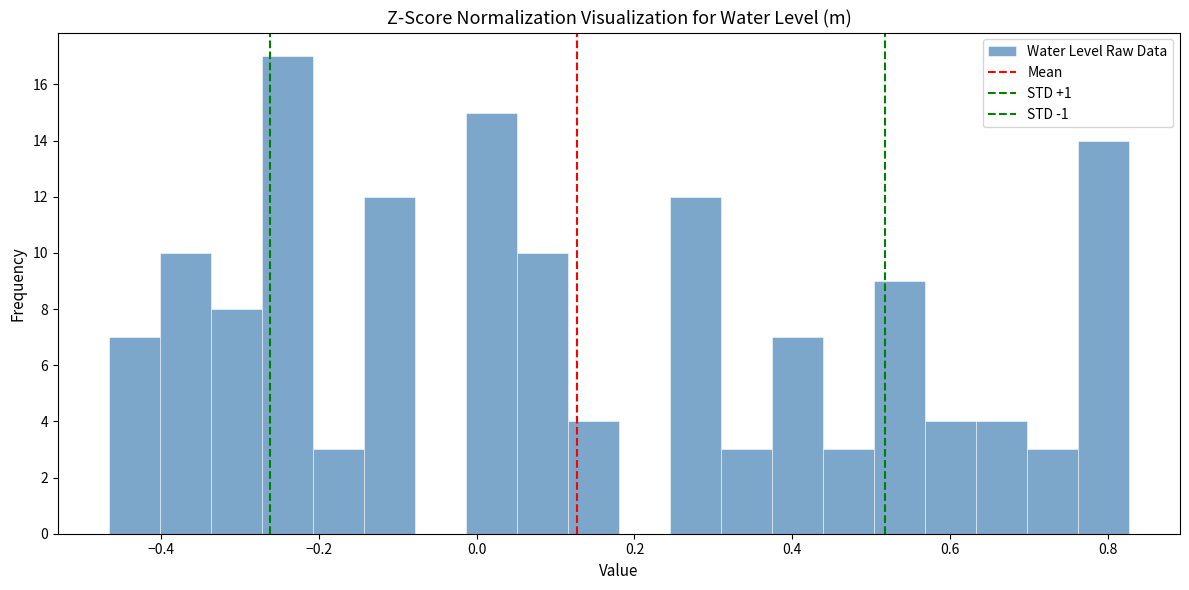

Around what value on the x-axis is the tallest bar? Give the approximate position of its centre, as read against the axis.

-0.24